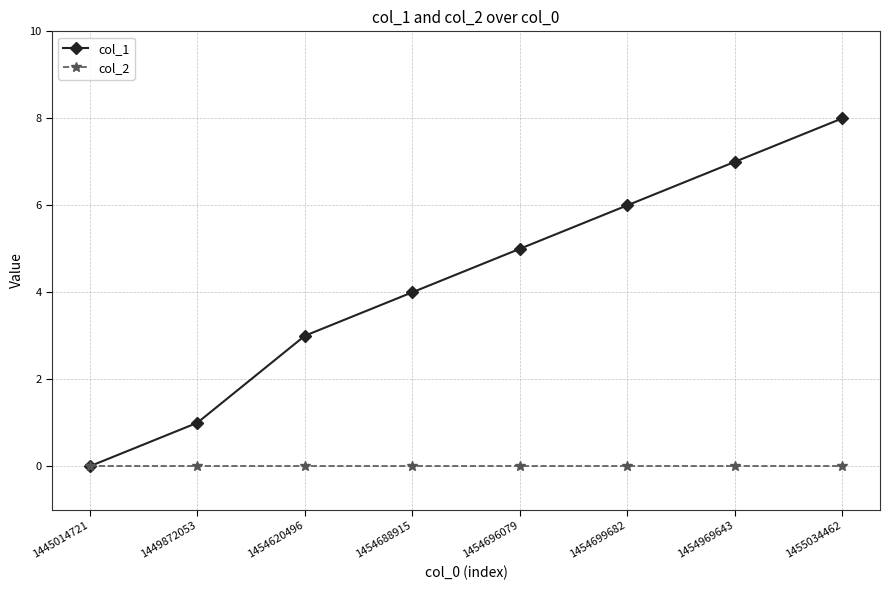

At which category is the sum across all series the highest?

1455034462